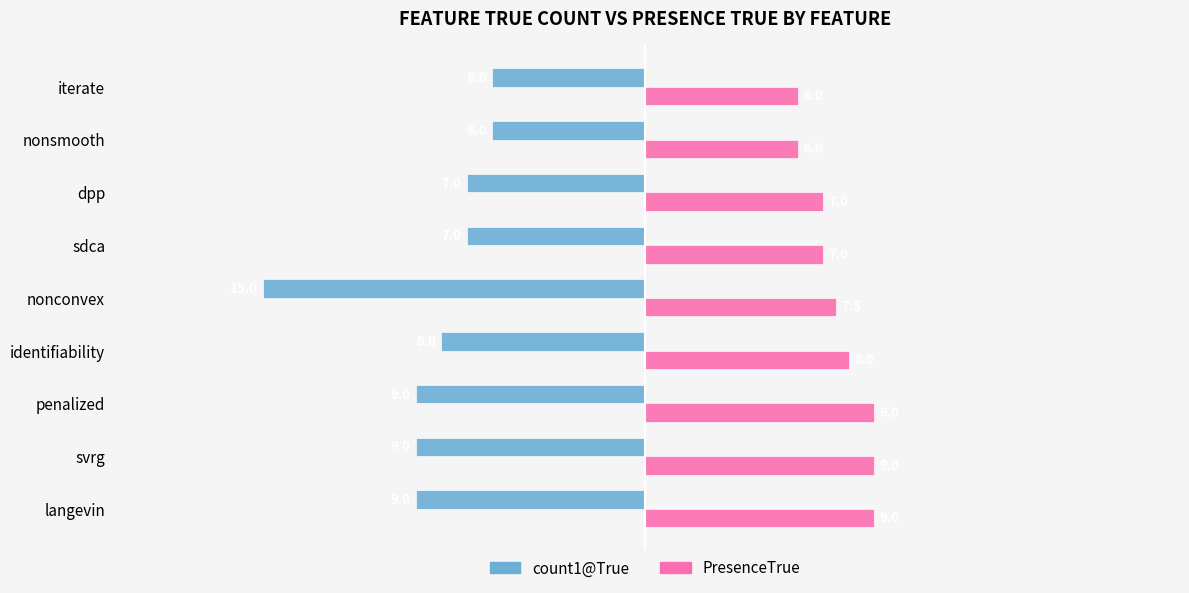

Count the count1@True values in the range -9 to -7.

6